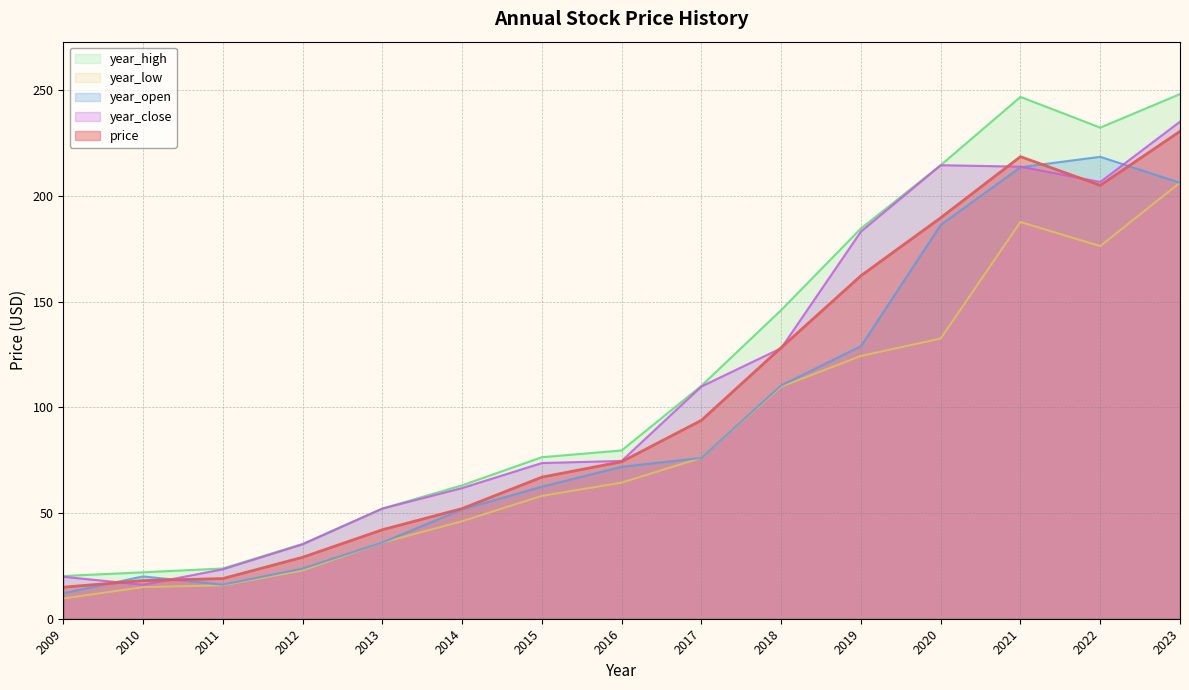

Between 2016 and 2021, which is larger?

2021